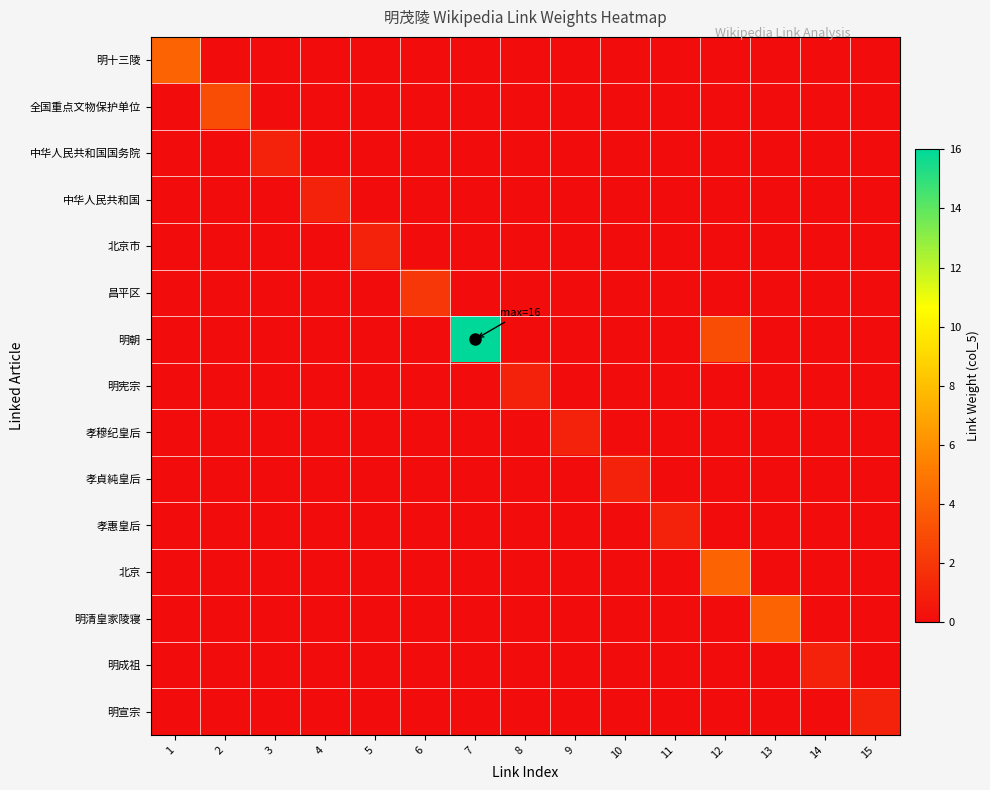

Which has a higher value, 13 or 15?

13